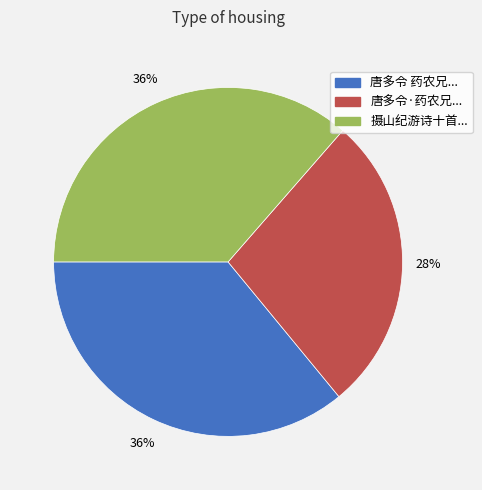

Does any single category account for the majority?

No